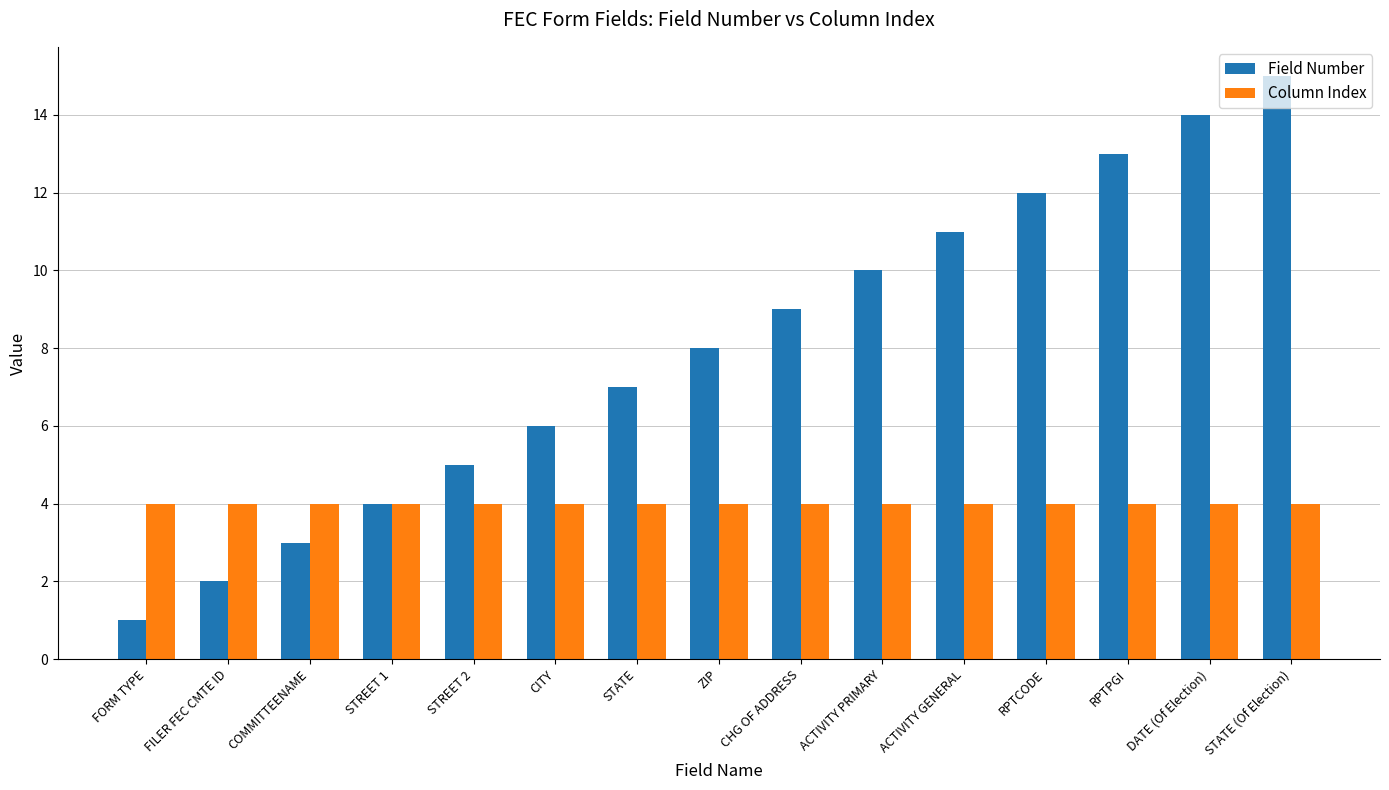

Which series has the largest total across all categories?

Field Number